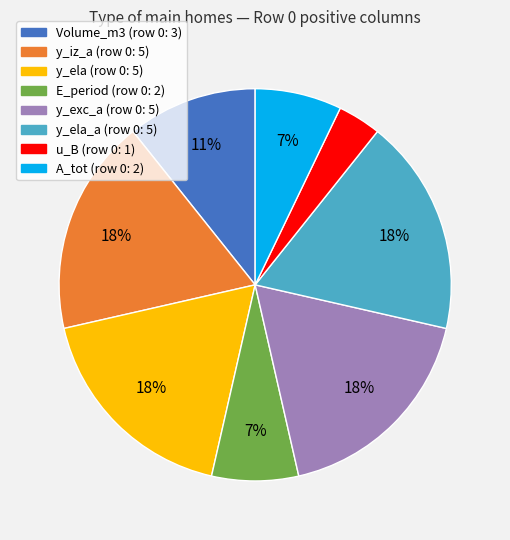

How many segments does this pie chart have?

8